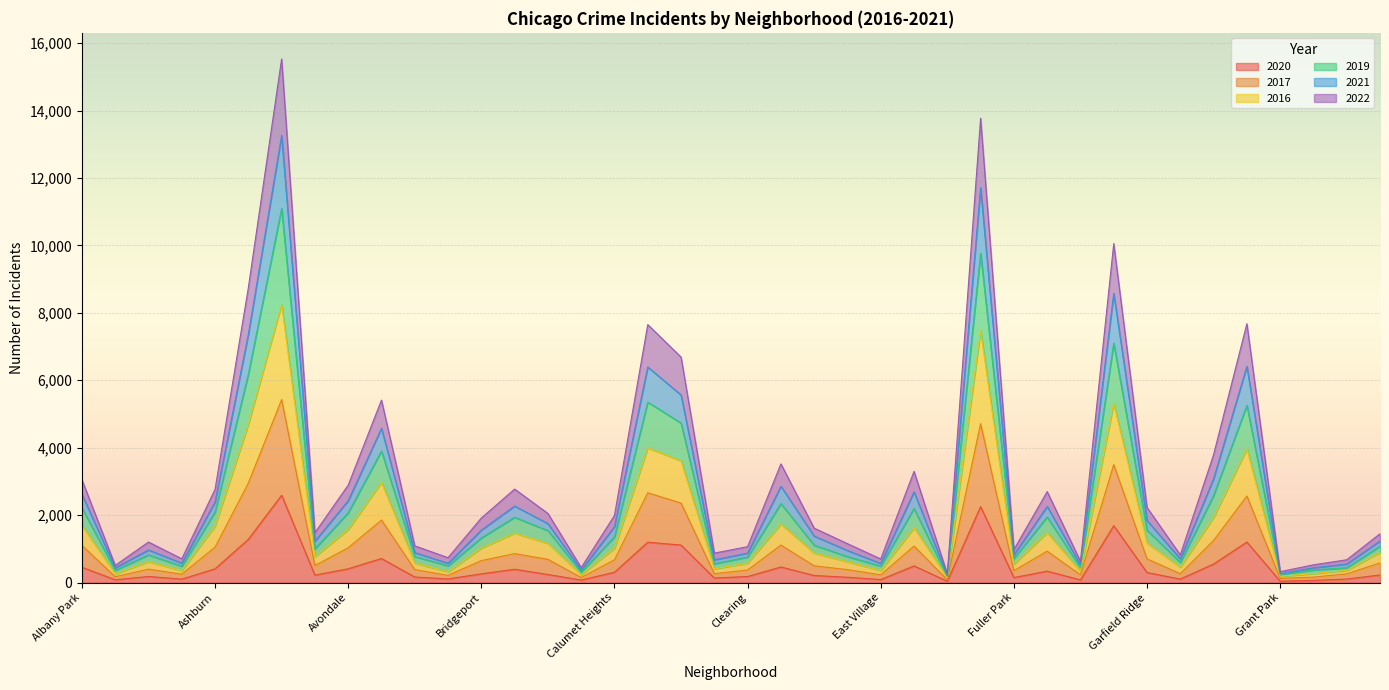

What is the difference between the 2022 values at Armour Square and Douglas?

863